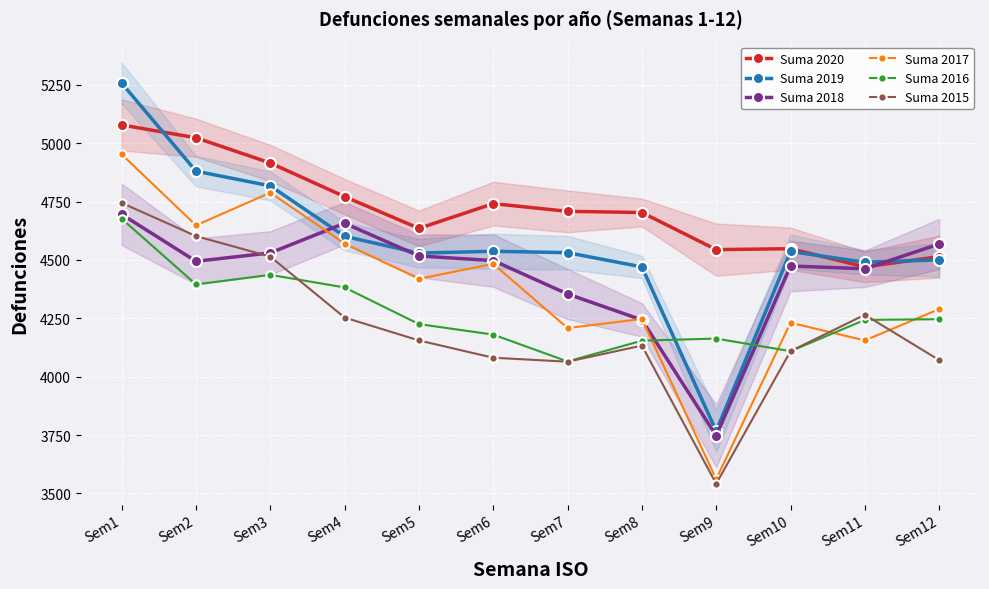

Which category has the lowest value in the Suma 2017 series?

Sem9